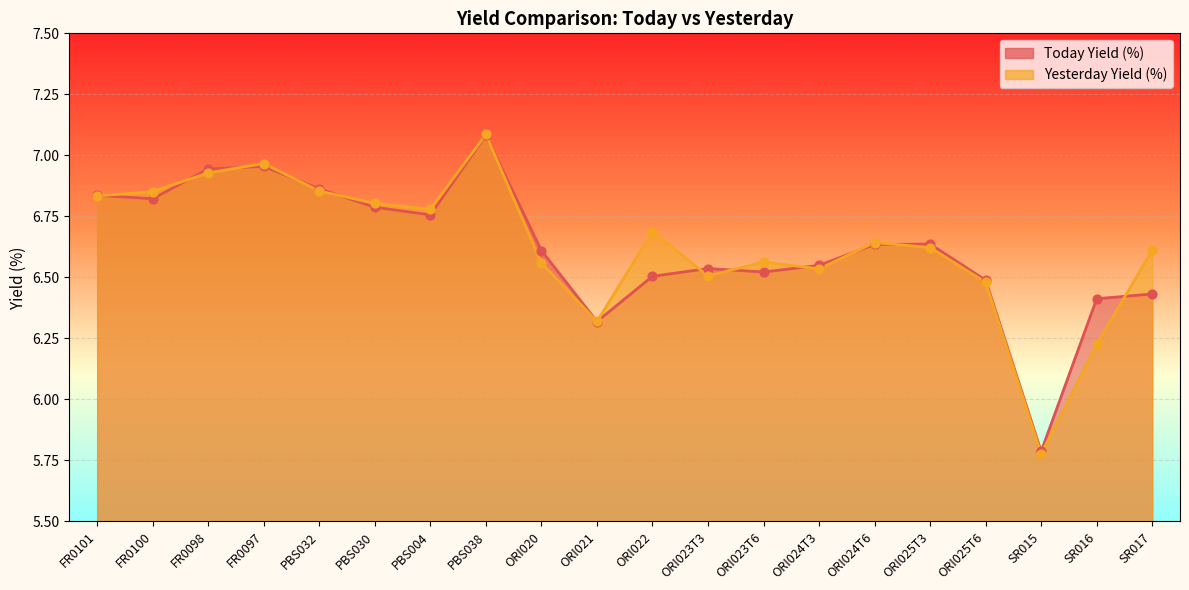

Which series contains the lowest Y value?

Yesterday Yield (%)